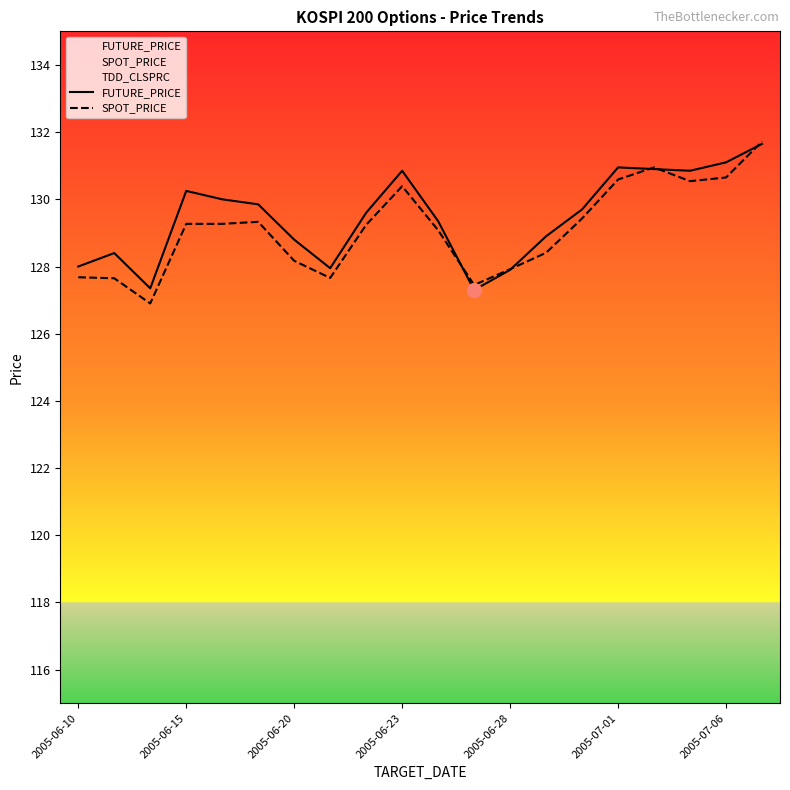

What is the difference between the highest and lowest values at 2005-06-20?

10.5